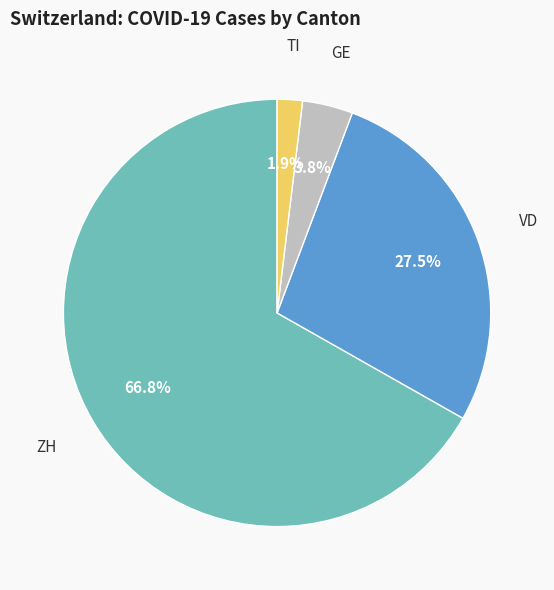

What percentage is NOT represented by VD?

72.5%